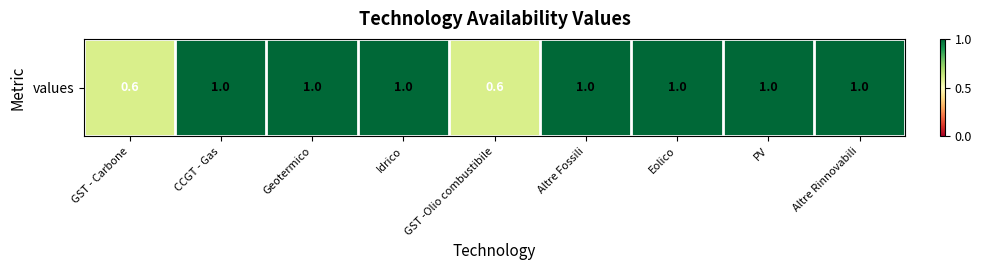

Reading left to right, extract all data points from this chart.

0.6	1.0	1.0	1.0	0.6	1.0	1.0	1.0	1.0